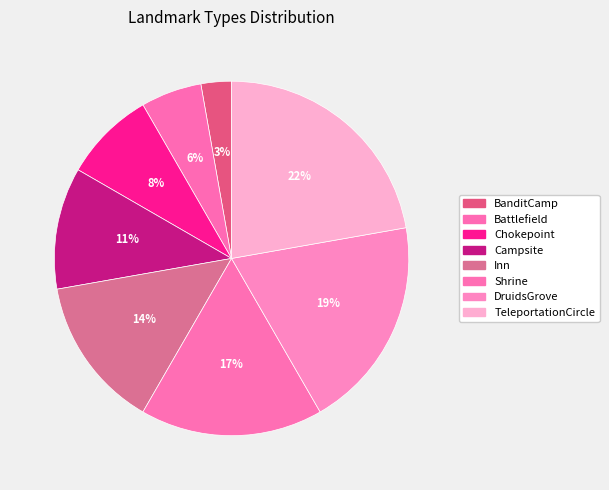

To the nearest percent, what portion does Chokepoint represent?

8%